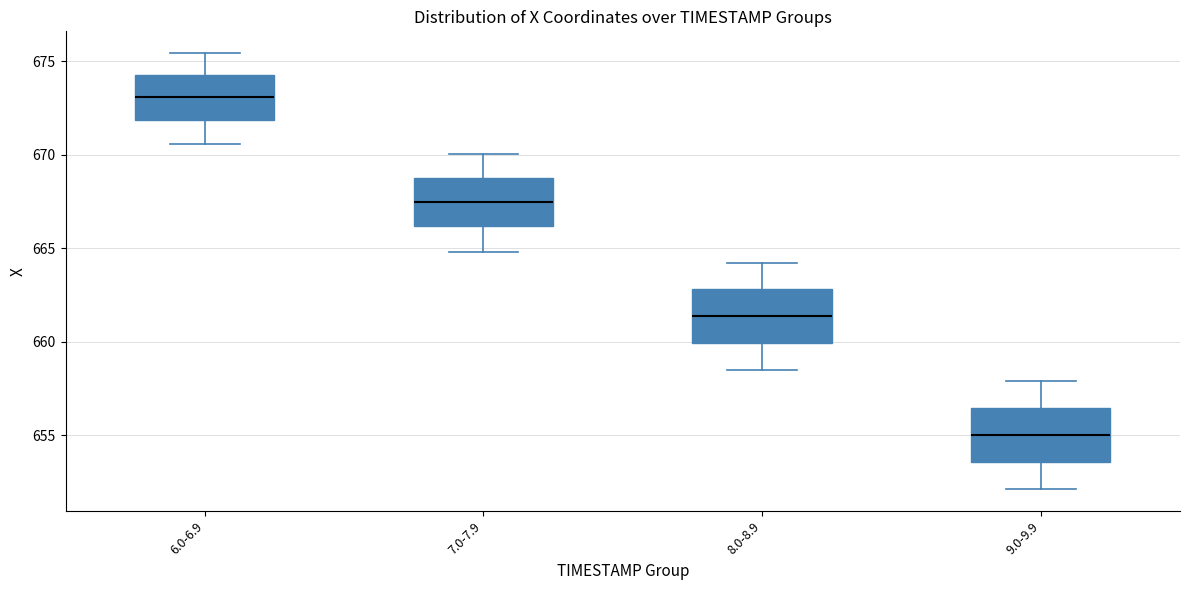

Reading left to right, read every box against the y-axis: the position of its median line, the range the box covers, and the ends of its whiskers. The values are not printed on the chart, so give them approximately, as read against the axis.

6.0-6.9: median 673.0, box 672.0 to 674.5, whiskers 670.5 to 675.5
7.0-7.9: median 667.5, box 666.0 to 668.5, whiskers 665.0 to 670.0
8.0-8.9: median 661.5, box 660.0 to 663.0, whiskers 658.5 to 664.0
9.0-9.9: median 655.0, box 653.5 to 656.5, whiskers 652.0 to 658.0